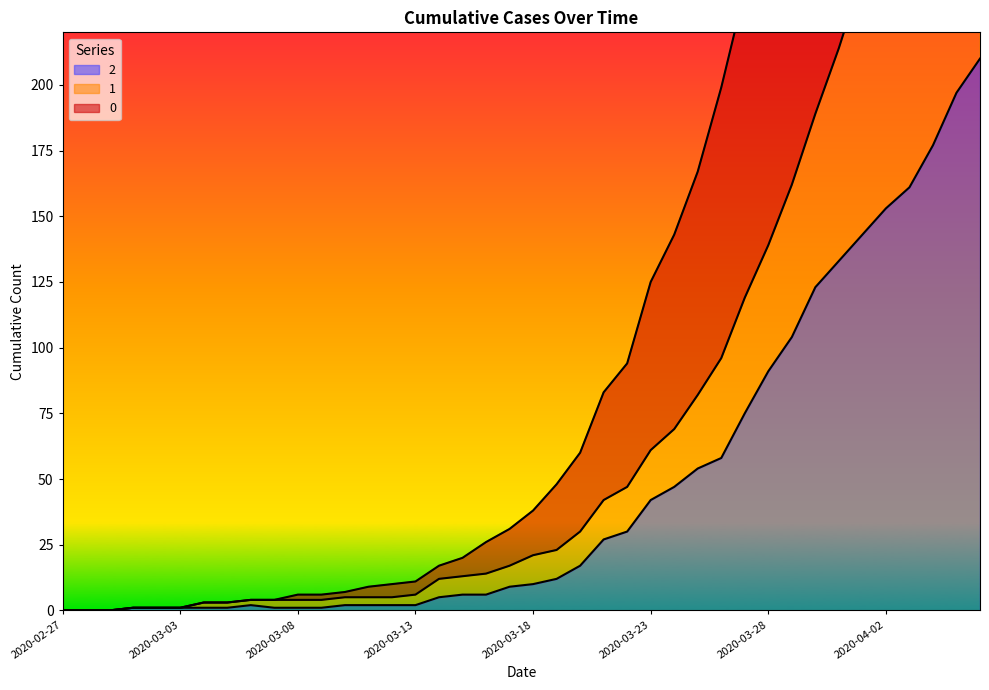

At how many categories does at least one series exceed 644?

2